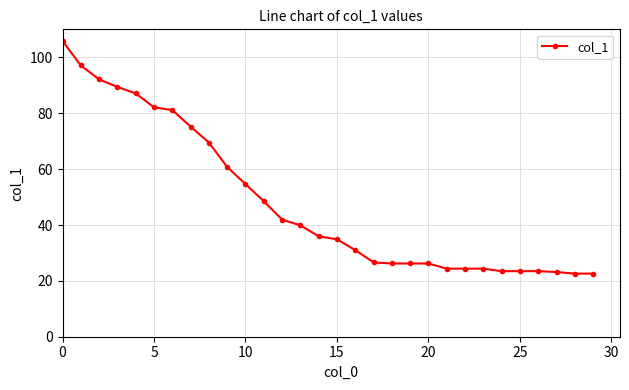

What is the smallest value displayed?

22.6